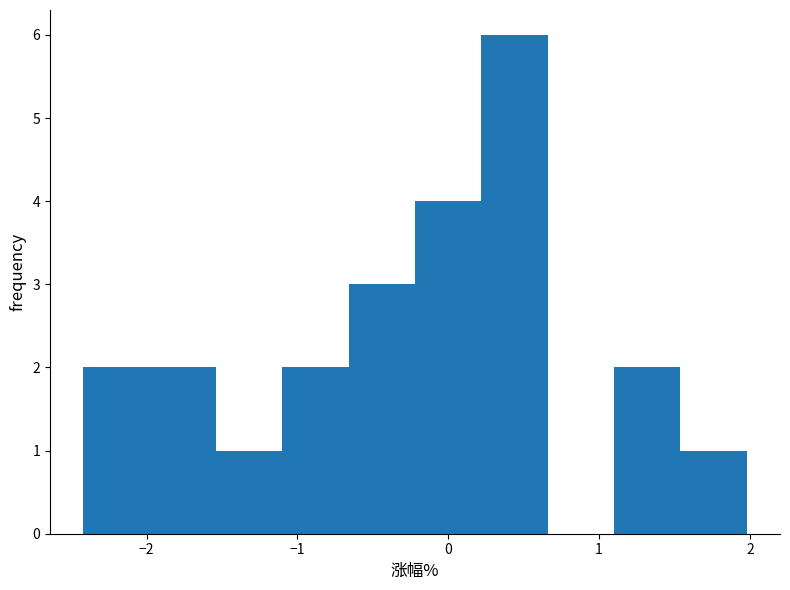

Which range on the x-axis has the tallest bar?

0.22 to 0.66